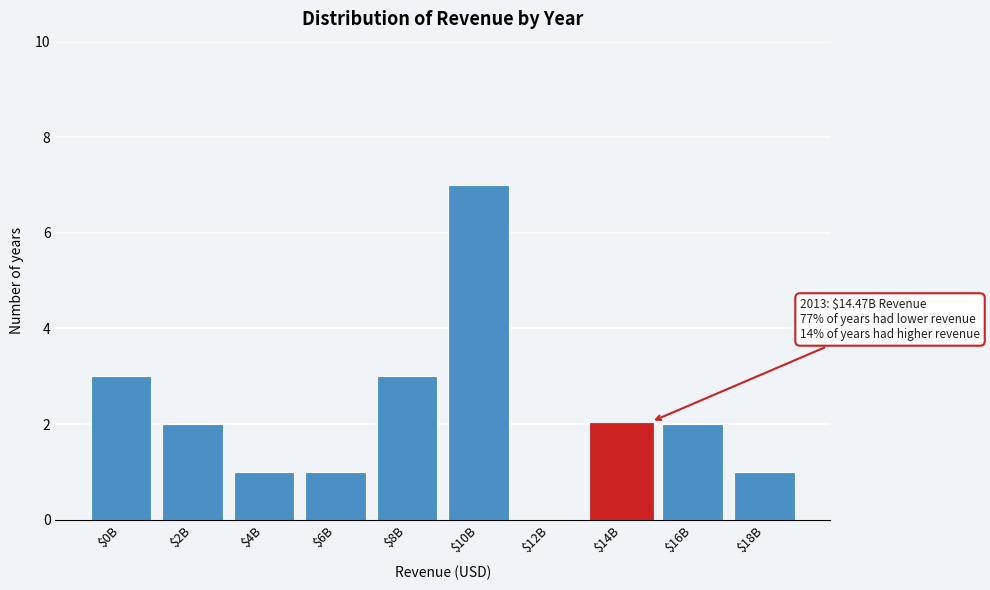

The chart shows a value of 4 at $8B. True or false?

False